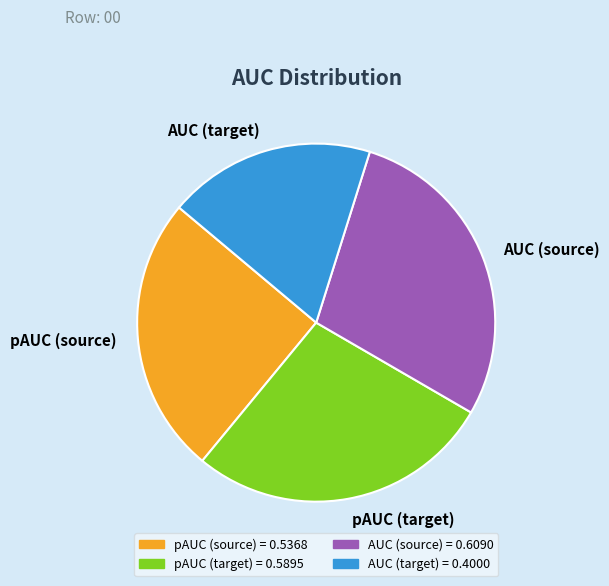

Between pAUC (target) and AUC (source), which is larger?

AUC (source)